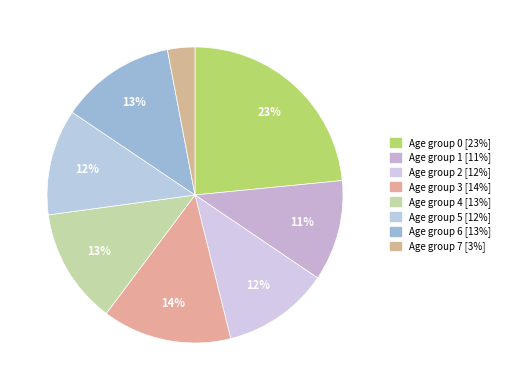

Rank the categories by value from lowest to highest.

7, 1, 5, 2, 6, 4, 3, 0